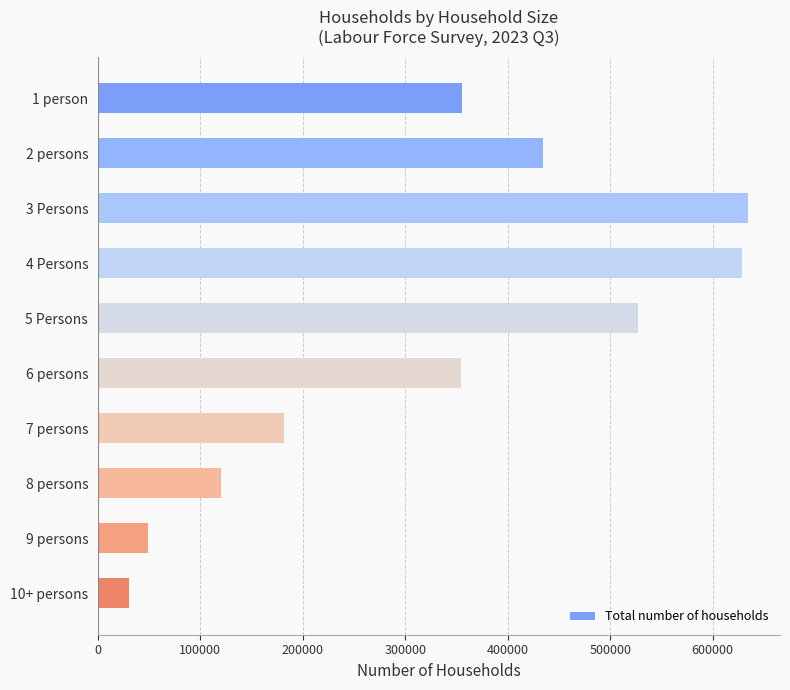

Which label corresponds to the smallest value in the chart?

10+ persons